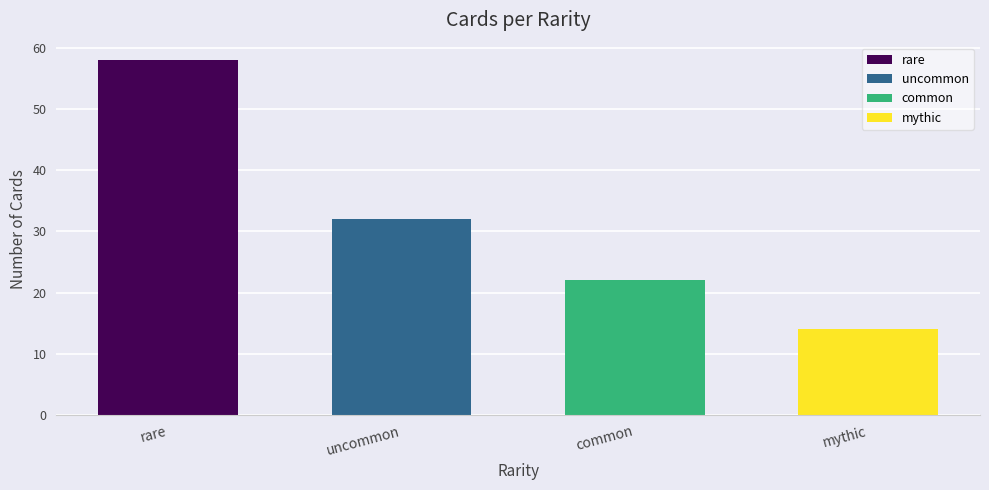

Does the chart contain any negative values?

No